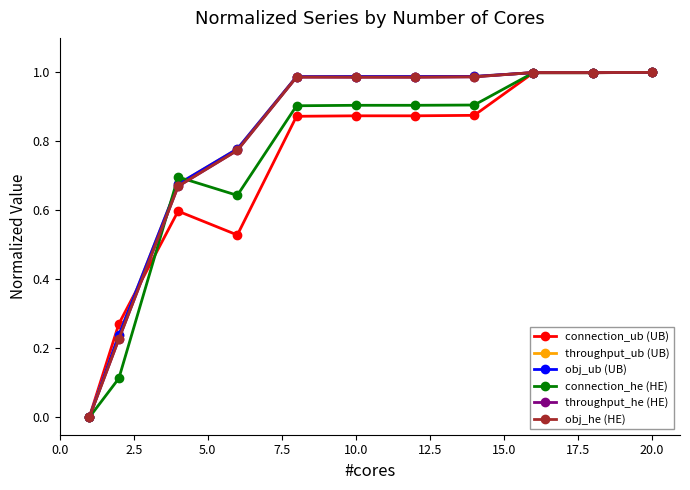

True or false: throughput_he (HE) and connection_he (HE) intersect in this chart.

True